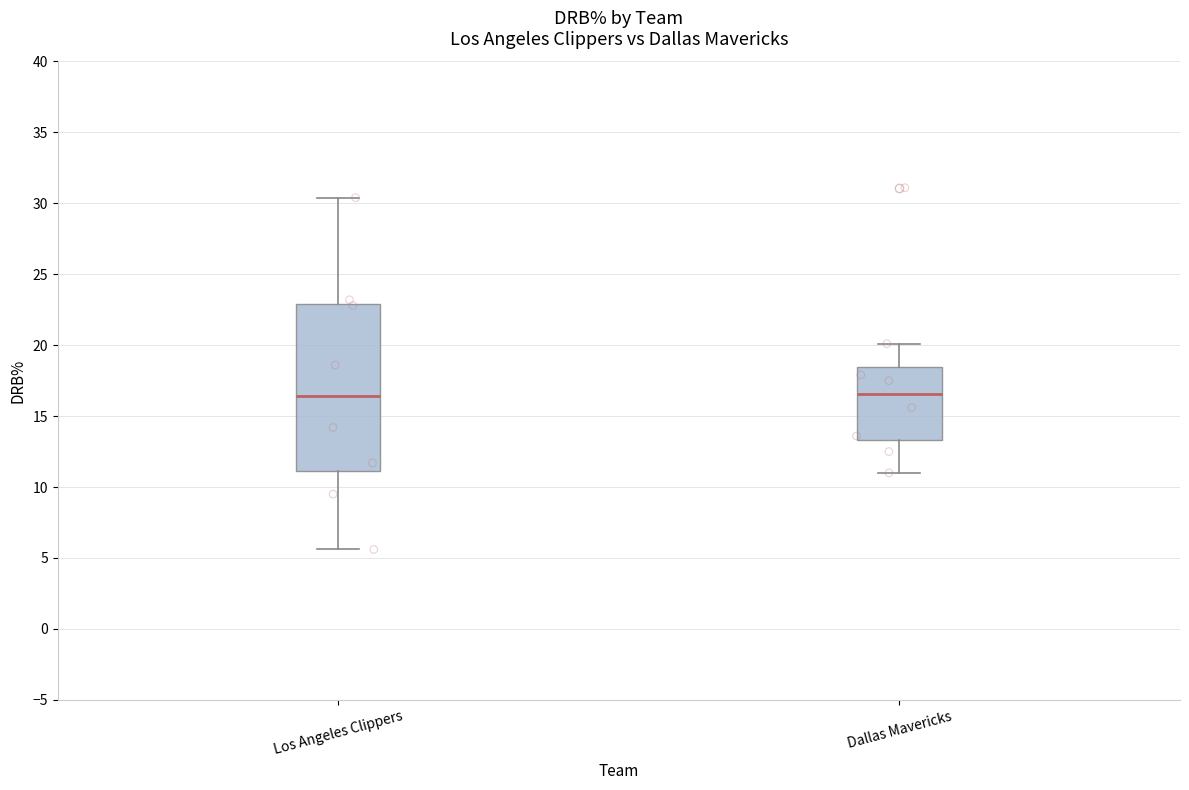

Where does the median line of the box for Los Angeles Clippers sit on the y-axis? The values are not printed on the chart, so give them approximately, as read against the axis.

16.5